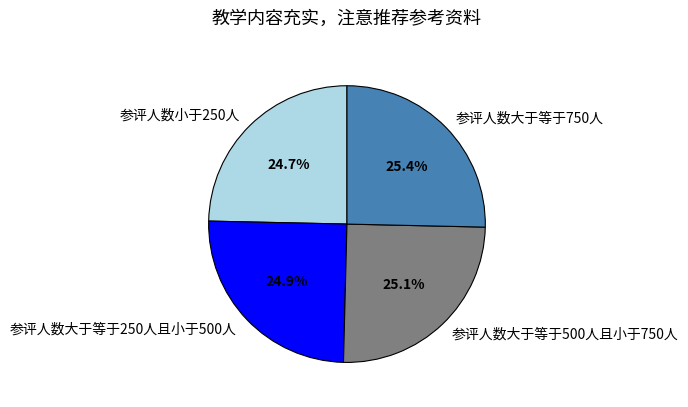

Approximately how many times larger is the value at 参评人数小于250人 compared to 参评人数大于等于500人且小于750人?

1.0